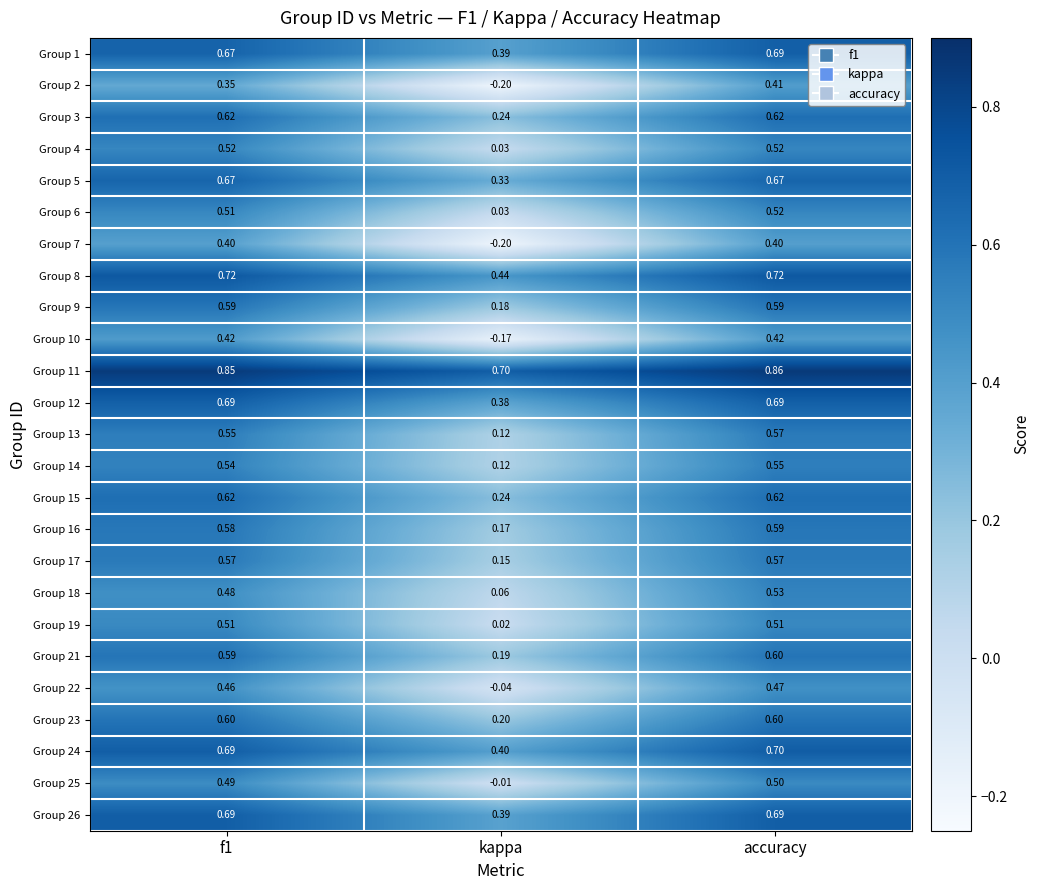

Is the value of Group 5 at kappa greater than the value of Group 19 at kappa?

Yes